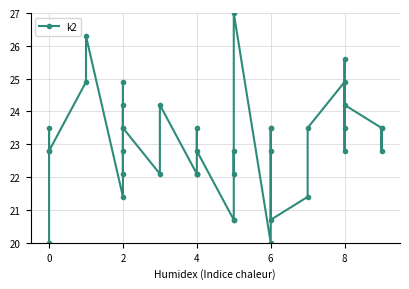

At which label is the value closest to 23?

2